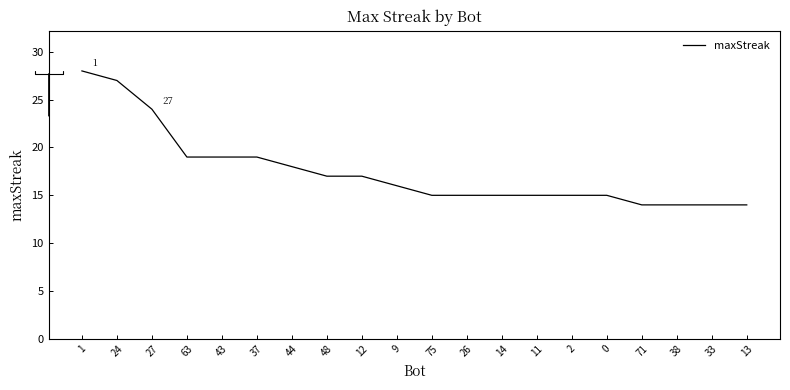

Approximately how many times larger is the value at 12 compared to 44?

0.9